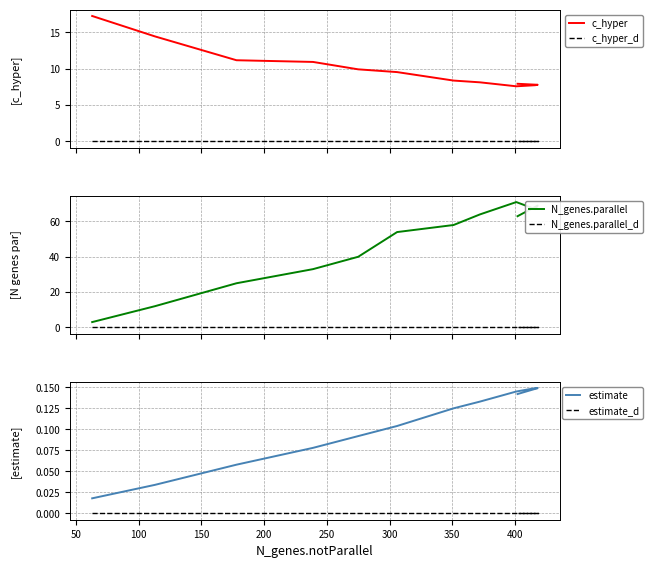

Rank the series by their maximum value, from lowest to highest.

c_hyper_d, N_genes.parallel_d, estimate_d, estimate, c_hyper, N_genes.parallel